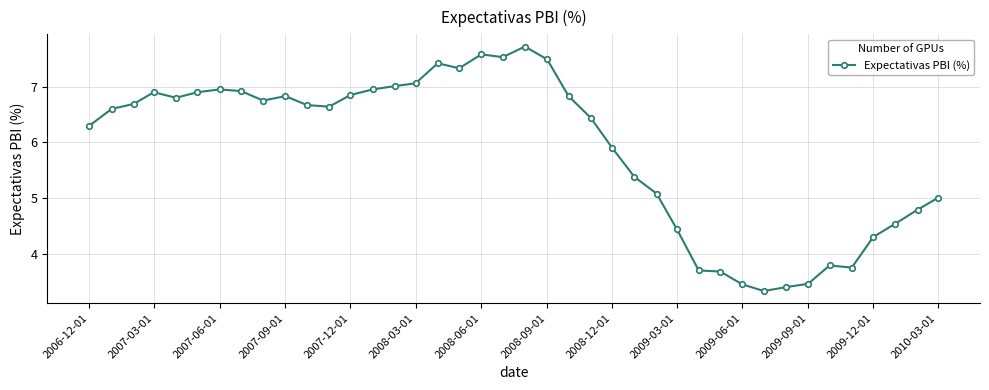

What is the value of the 6th point from the left?

6.9